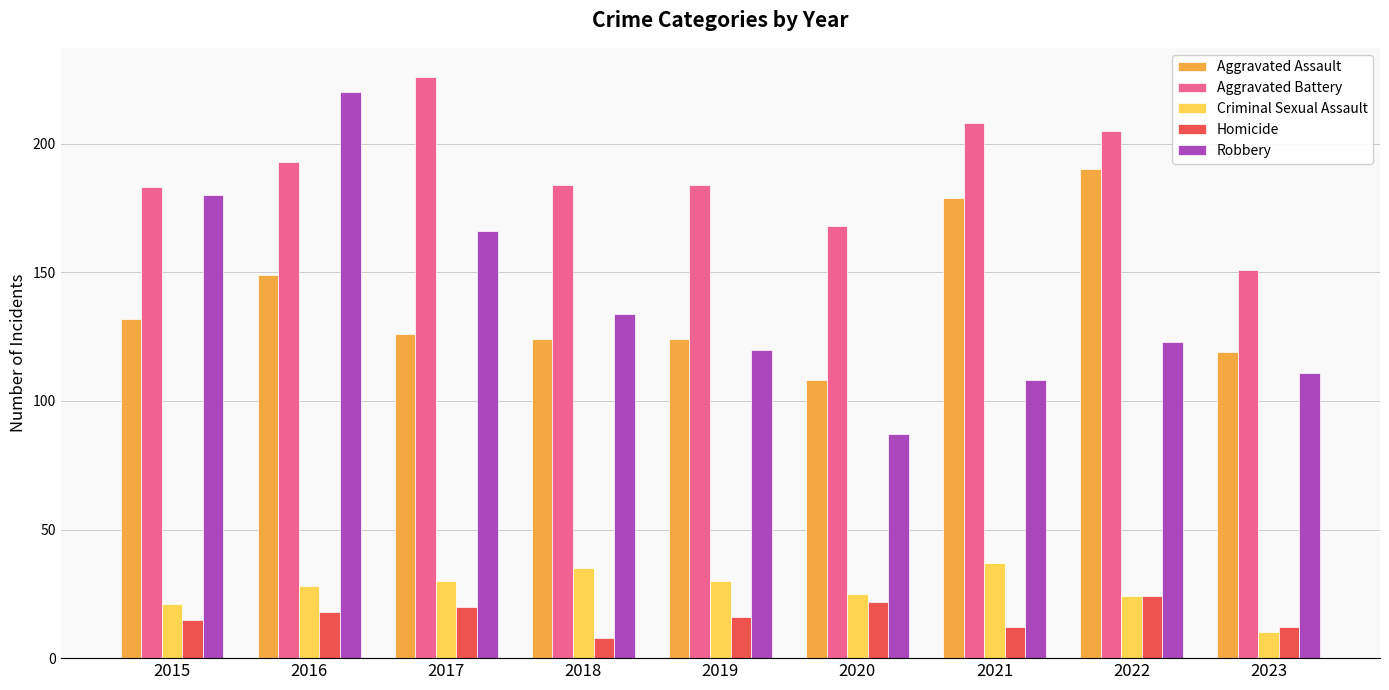

What is the difference between the highest and lowest values at 2023?

141